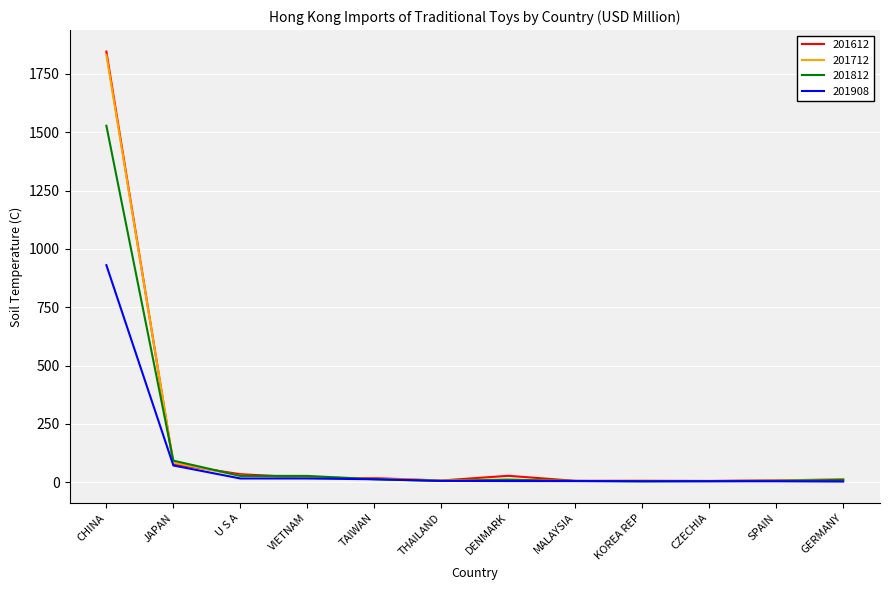

Where is 201812 nearest to the value 765?

JAPAN